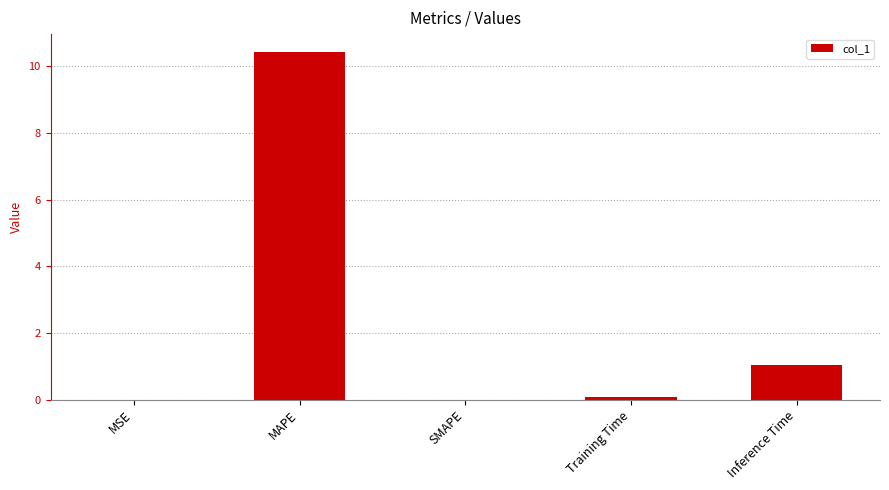

At which category does the chart reach its peak across all series?

MAPE